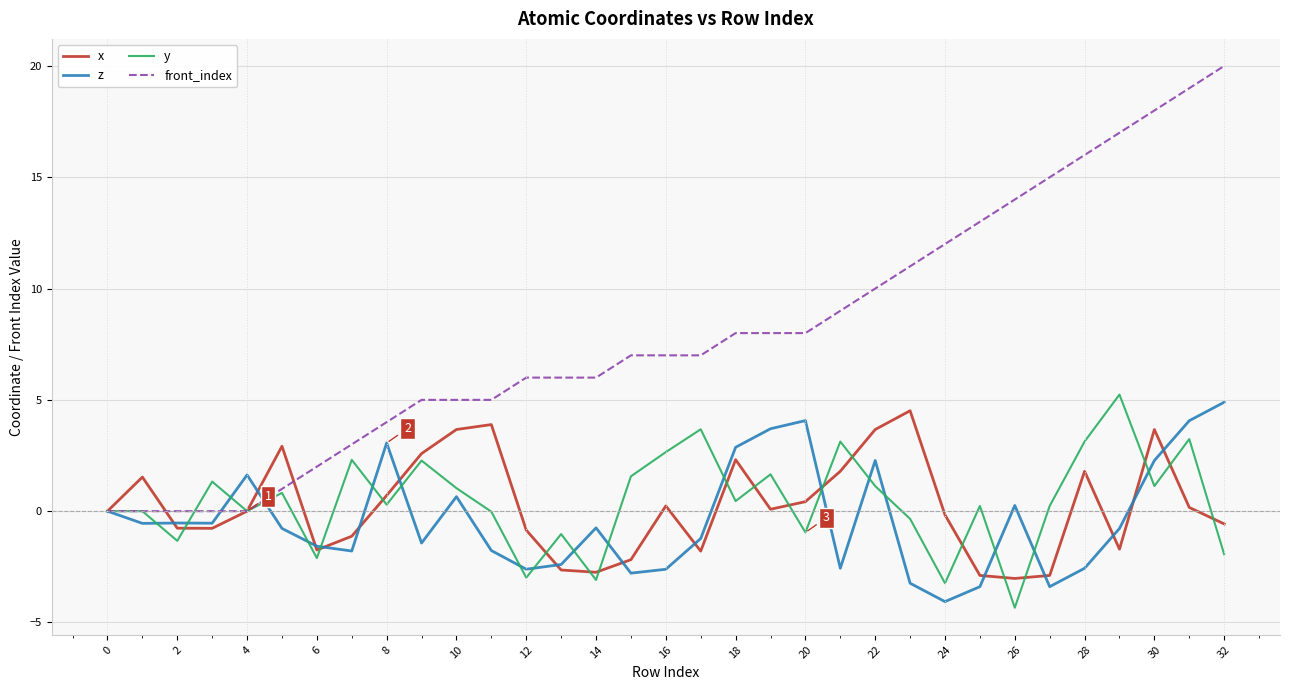

How many distinct data groups are displayed?

4